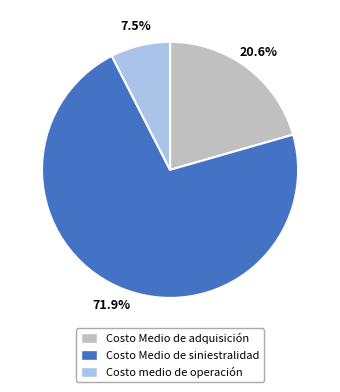

Between Costo Medio de siniestralidad and Costo Medio de adquisición, which is larger?

Costo Medio de siniestralidad